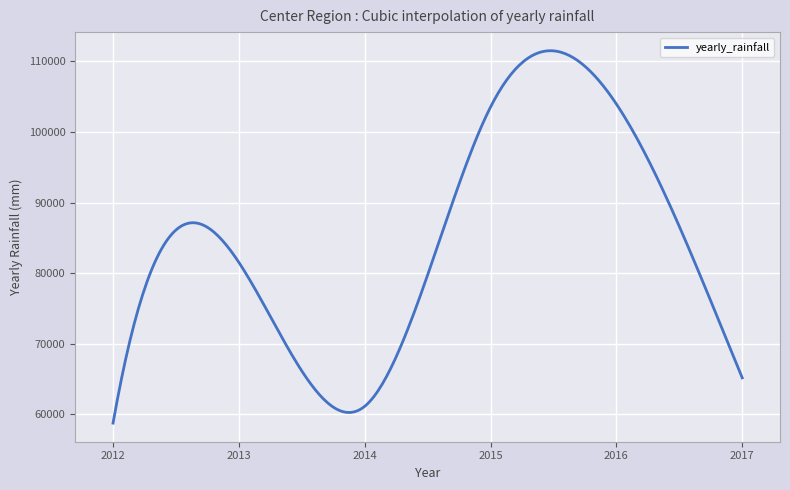

What is the maximum value shown in the chart?

111506.4